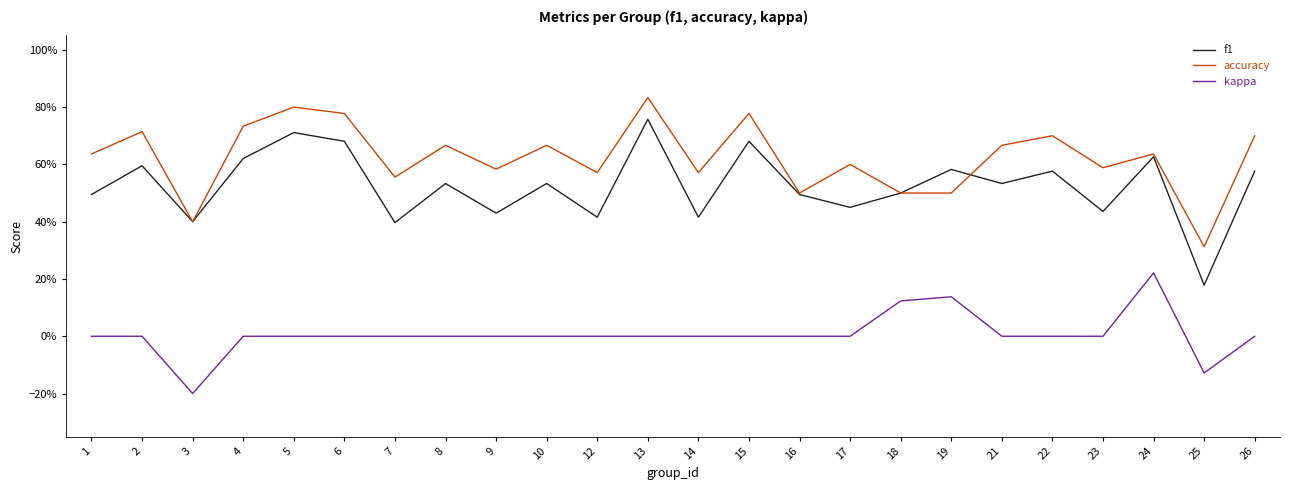

What are all the series names shown in the legend?

f1, accuracy, kappa